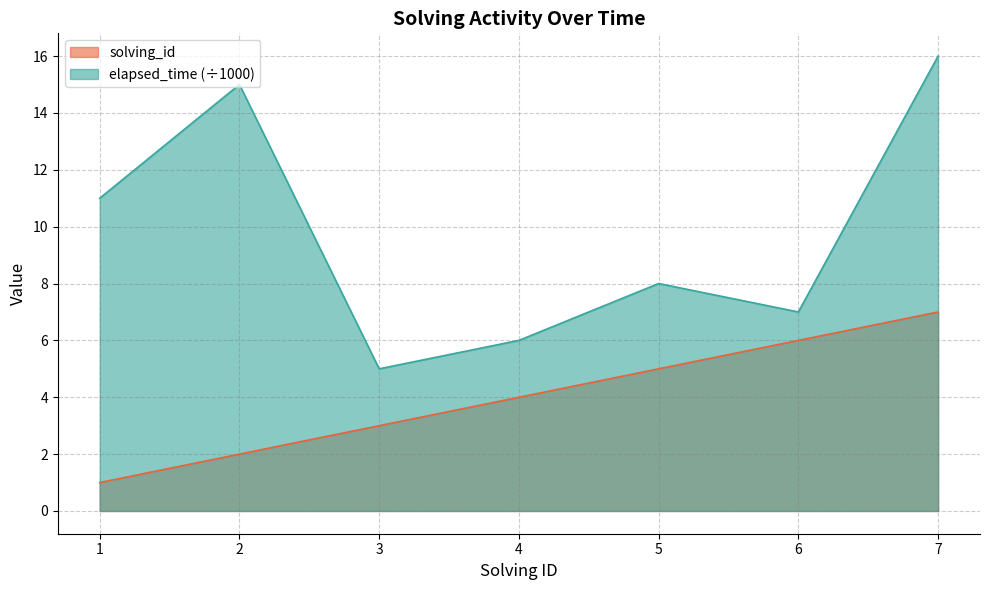

Between 7 and 6, which is larger?

7